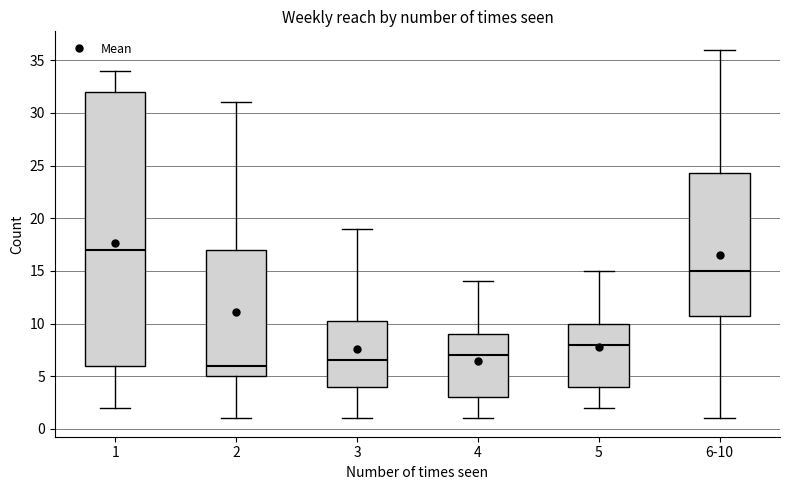

Which box is the tallest, from its lower edge to its upper edge?

1